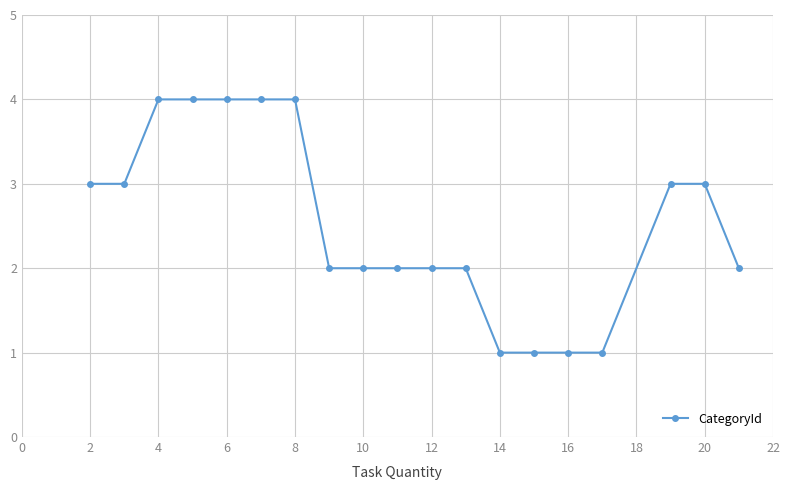

What is the value of the 15th point from the left?

1